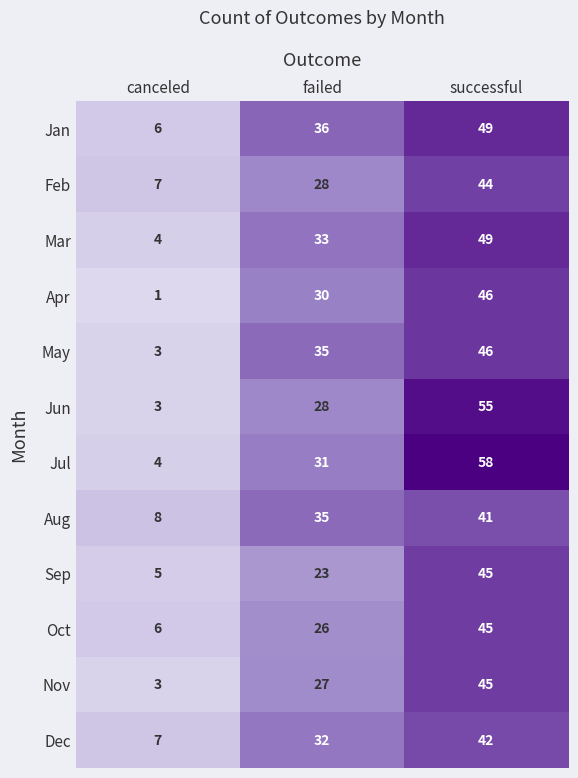

The value of Oct at canceled is 2. True or false?

False